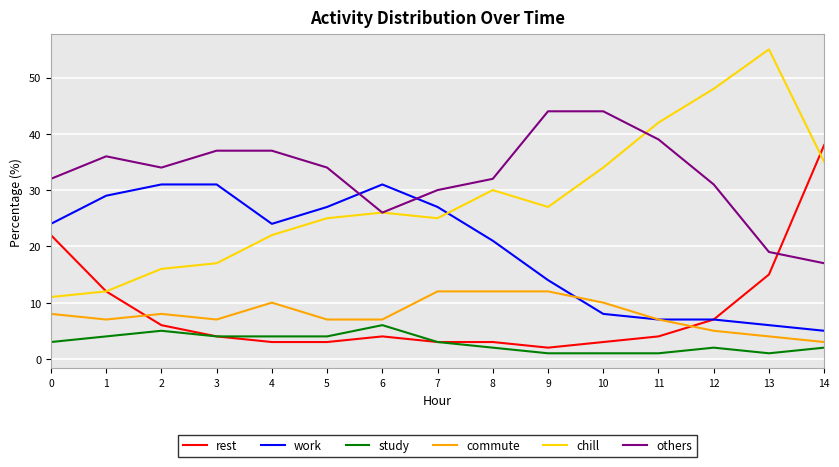

Which series has the largest total across all categories?

others